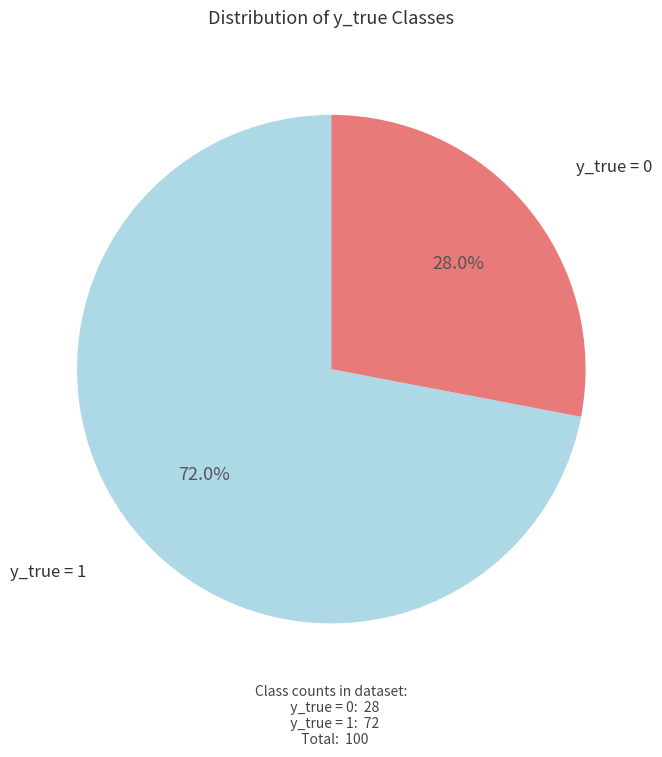

Does any single category account for the majority?

Yes